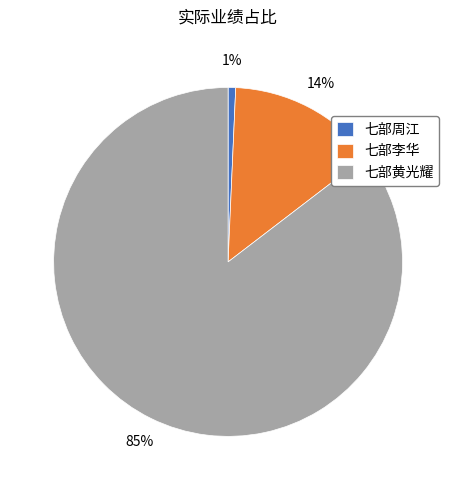

Which category has the biggest portion of the pie?

七部黄光耀